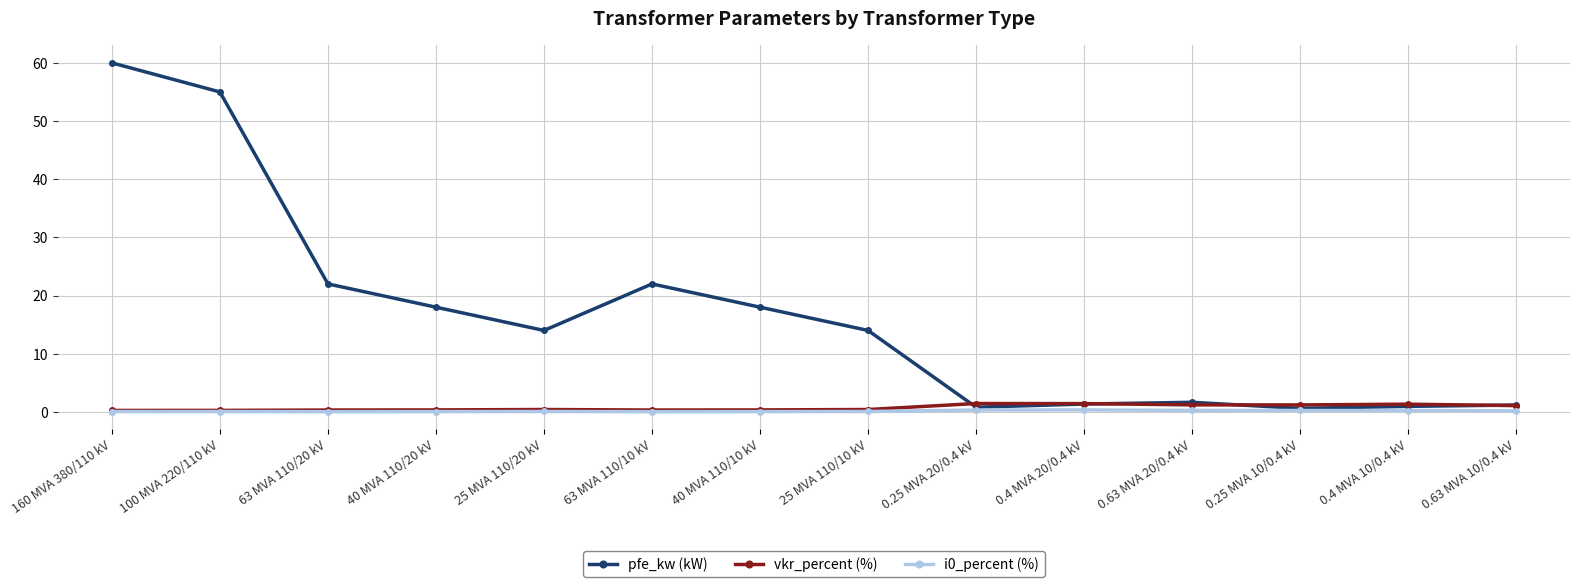

Count the number of categories in the chart.

14